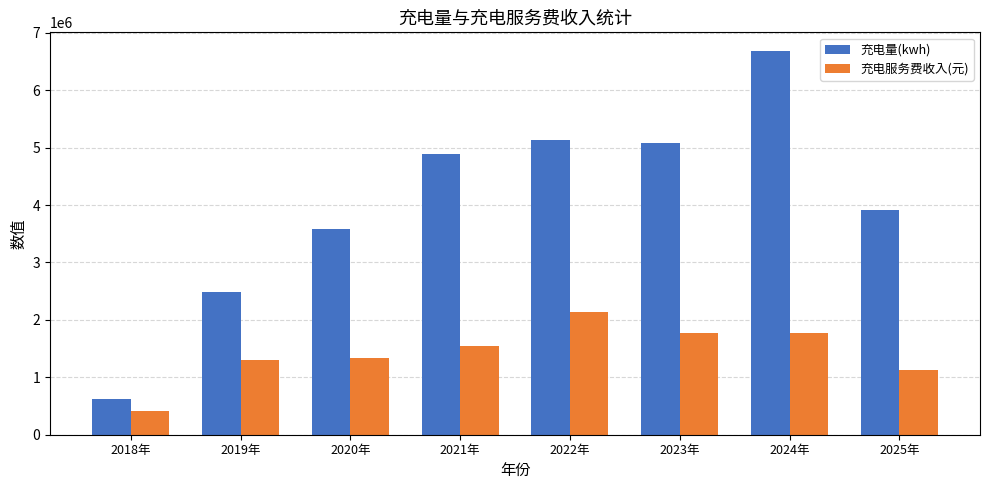

List the series in order of their overall mean, lowest first.

充电服务费收入(元), 充电量(kwh)